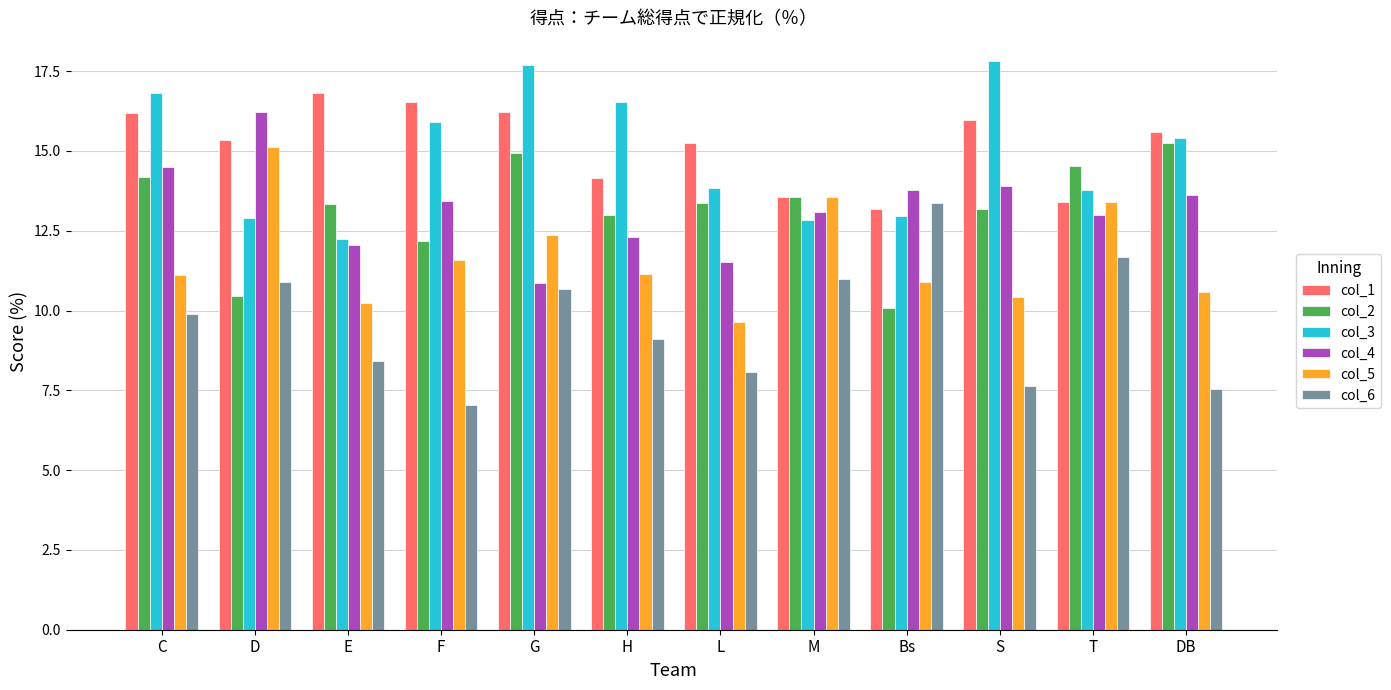

How many bars are there in total?

72